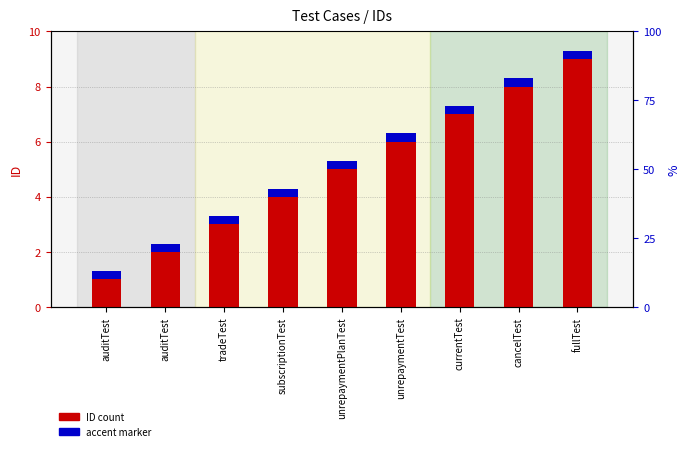

List the labels in order of accent marker value, largest first.

auditTest, auditTest, tradeTest, subscriptionTest, unrepaymentPlanTest, unrepaymentTest, currentTest, cancelTest, fullTest